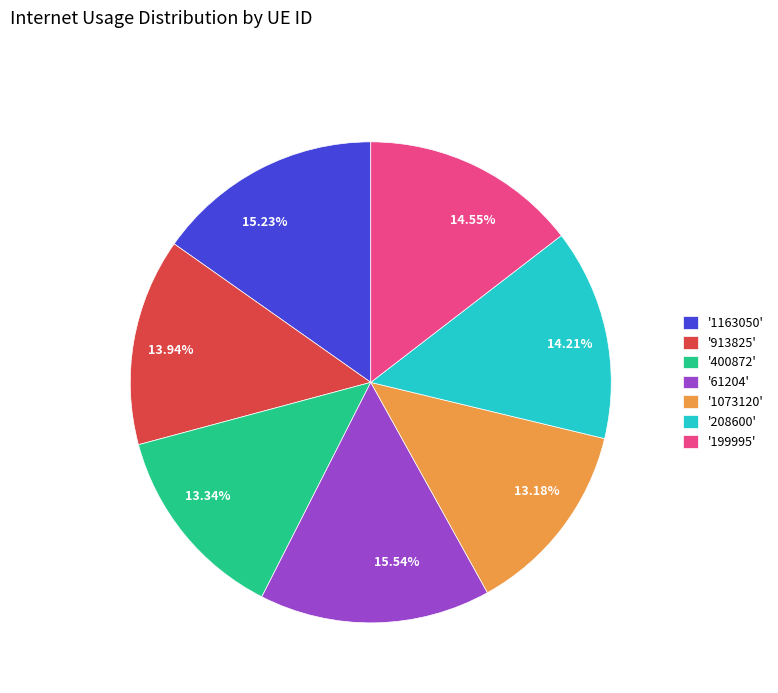

Is there any slice that represents more than half of the pie?

No